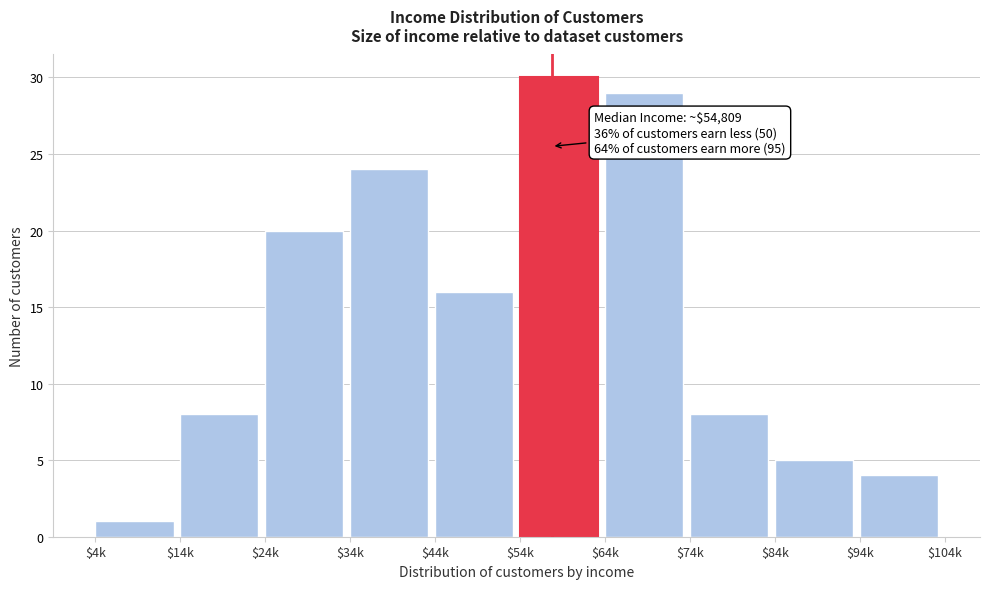

Reading left to right, what are all the values shown in this chart?

1	8	20	24	16	30	29	8	5	4